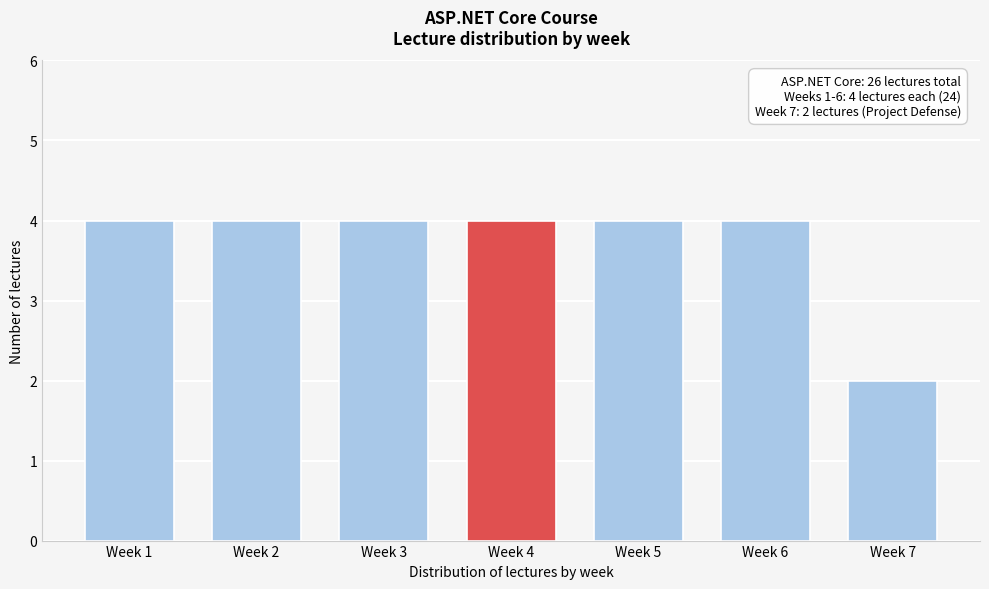

Reading left to right, list all the values displayed in this chart.

Week 1=4	Week 2=4	Week 3=4	Week 4=4	Week 5=4	Week 6=4	Week 7=2